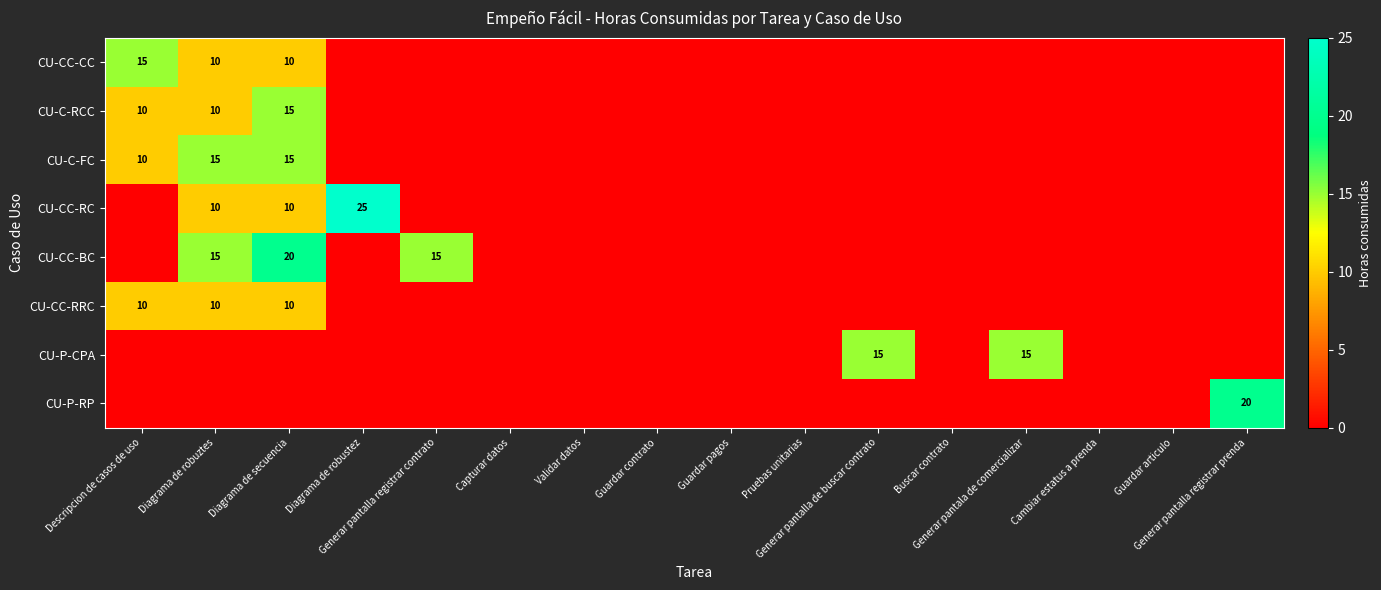

Which has a higher value, Generar pantalla de buscar contrato or Cambiar estatus a prenda?

Generar pantalla de buscar contrato